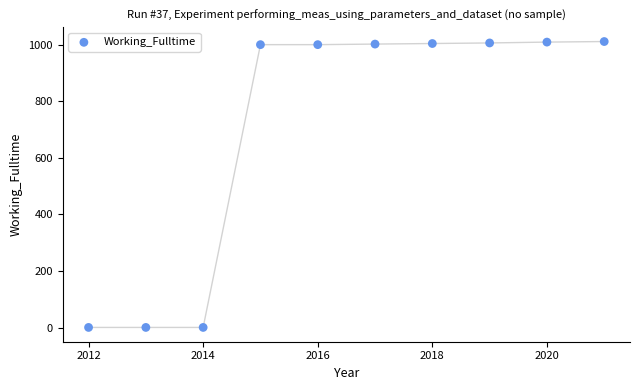

What is the range of X values (max minus min)?

9